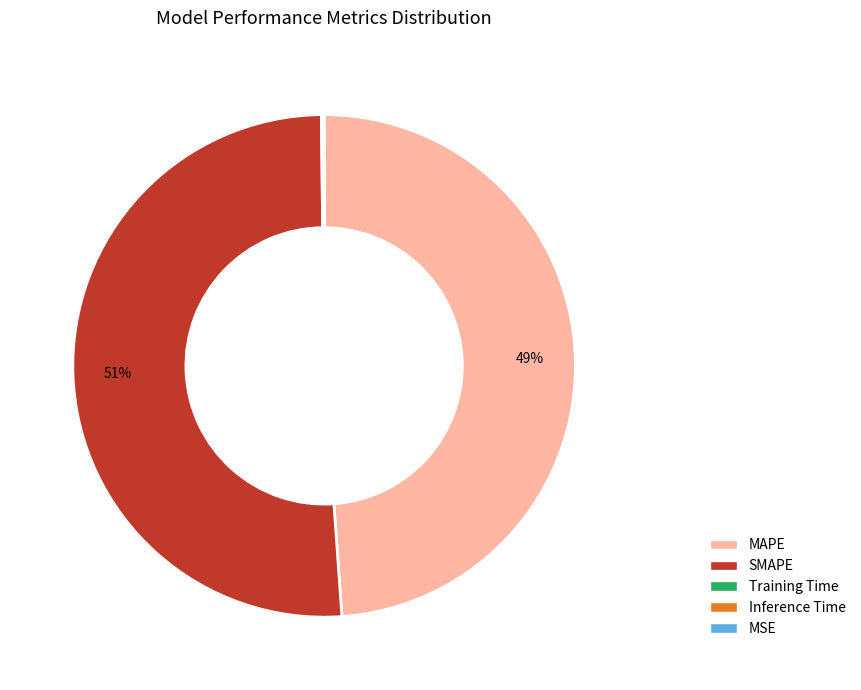

True or false: MAPE accounts for 61% of the total.

False